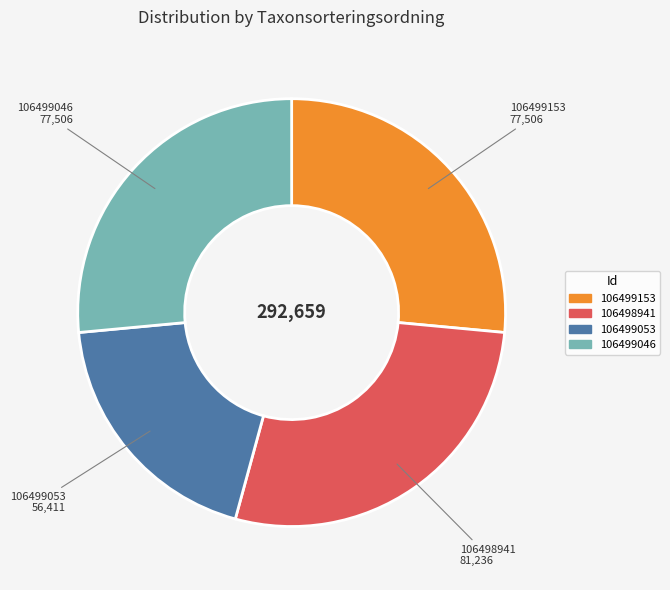

Between 106499053 and 106499153, which is larger?

106499153